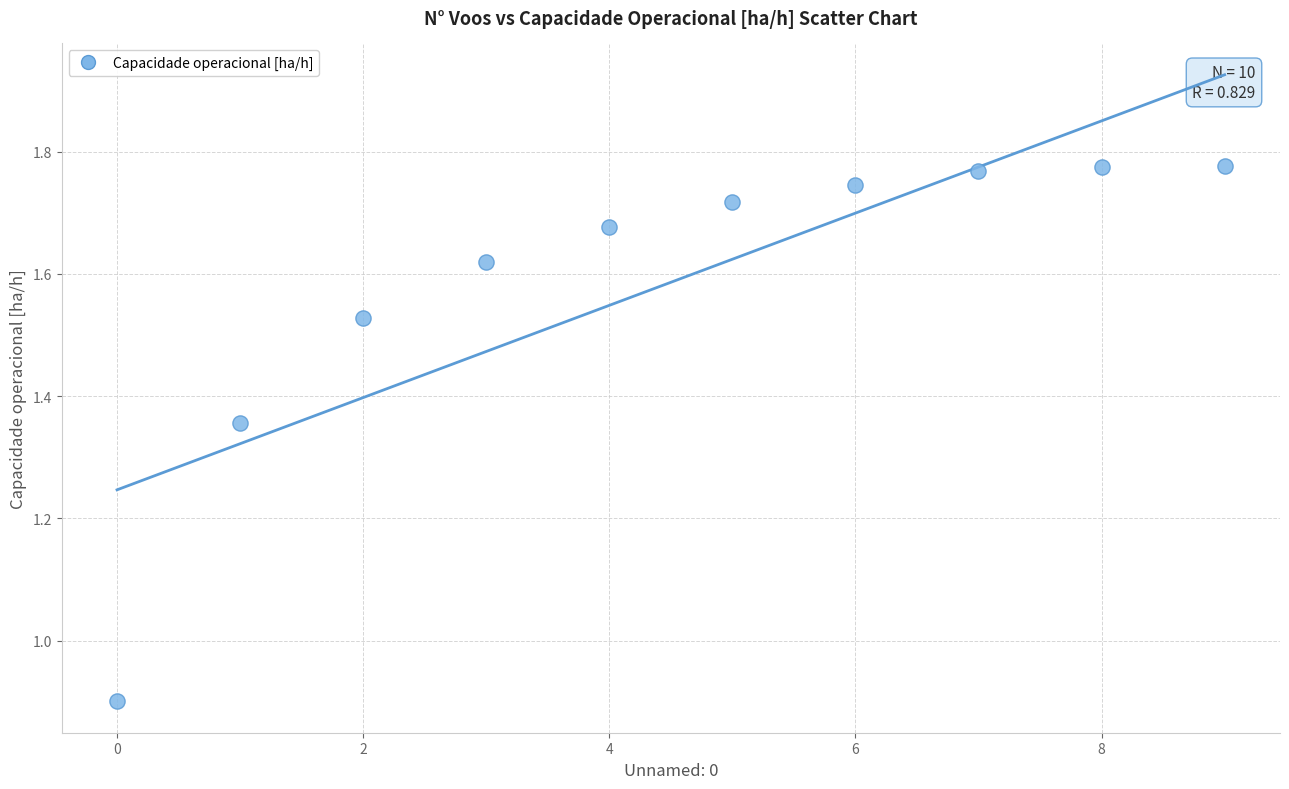

What is the range of Y values (max minus min)?

0.9